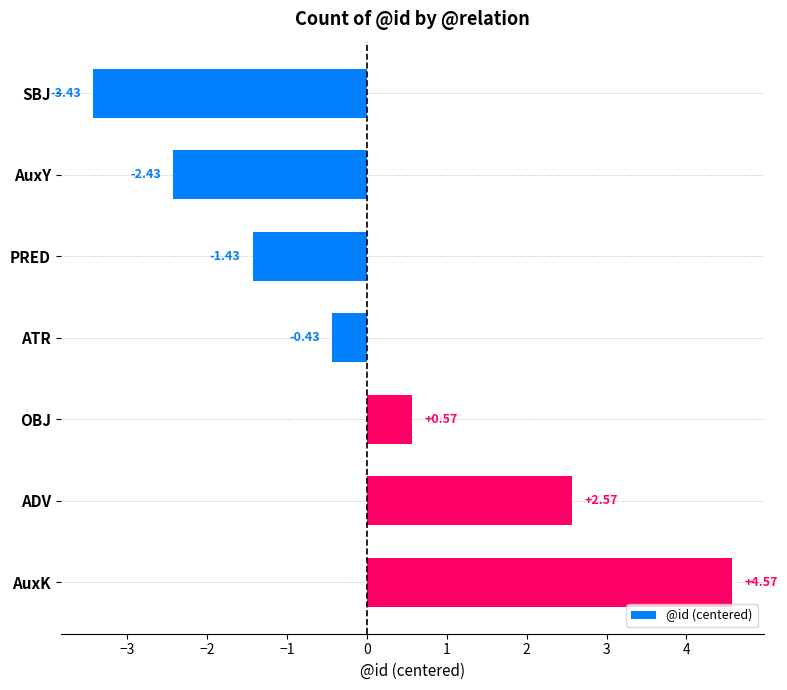

What is the label of the 5th bar from the top?

OBJ